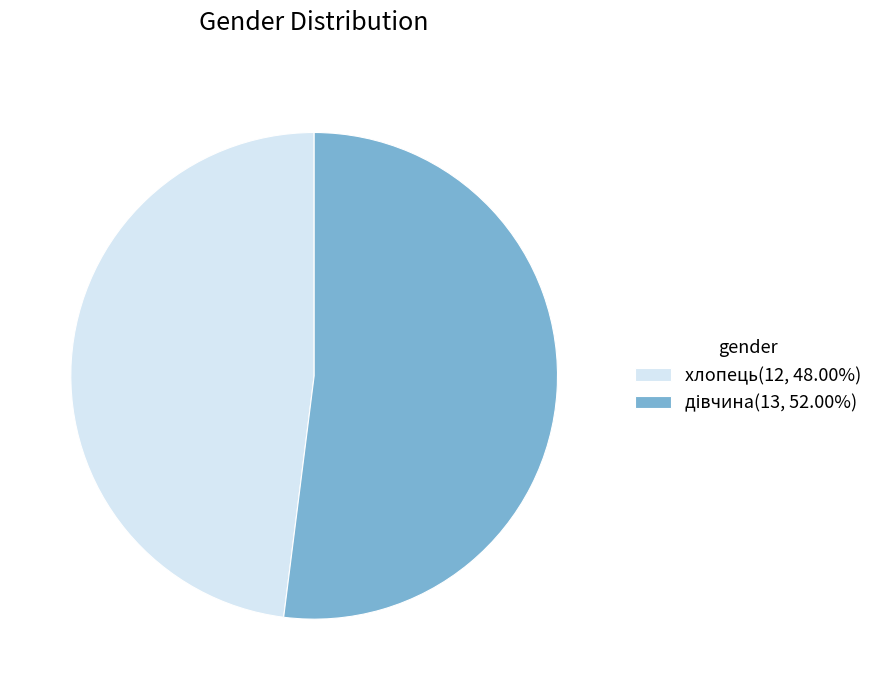

Does хлопець(12, 48.00%) account for over 50% of the chart?

No